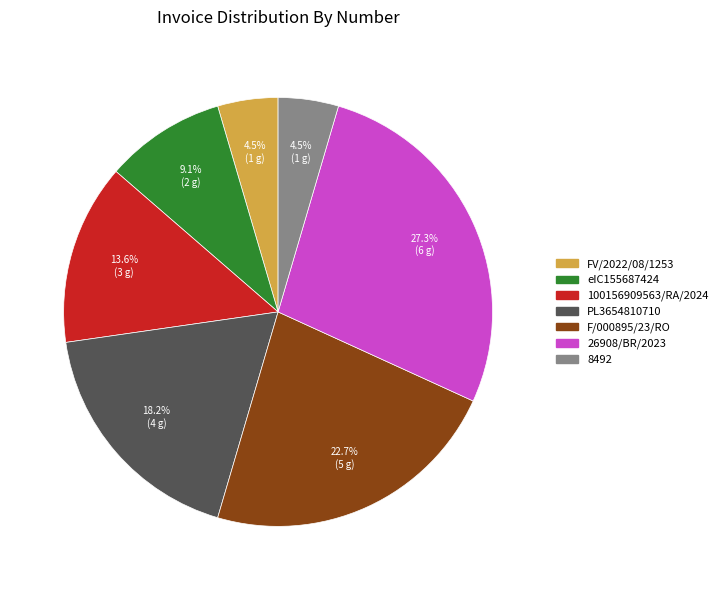

Does any single category account for the majority?

No